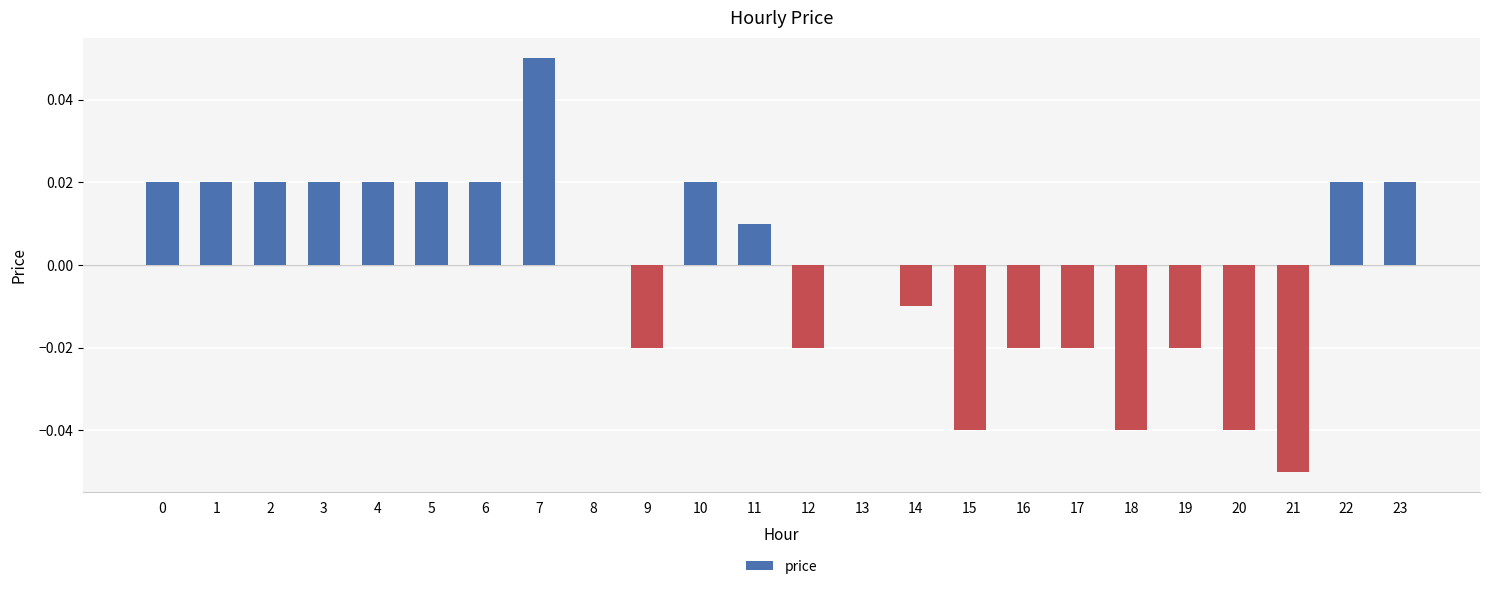

Between 6 and 12, which is larger?

6